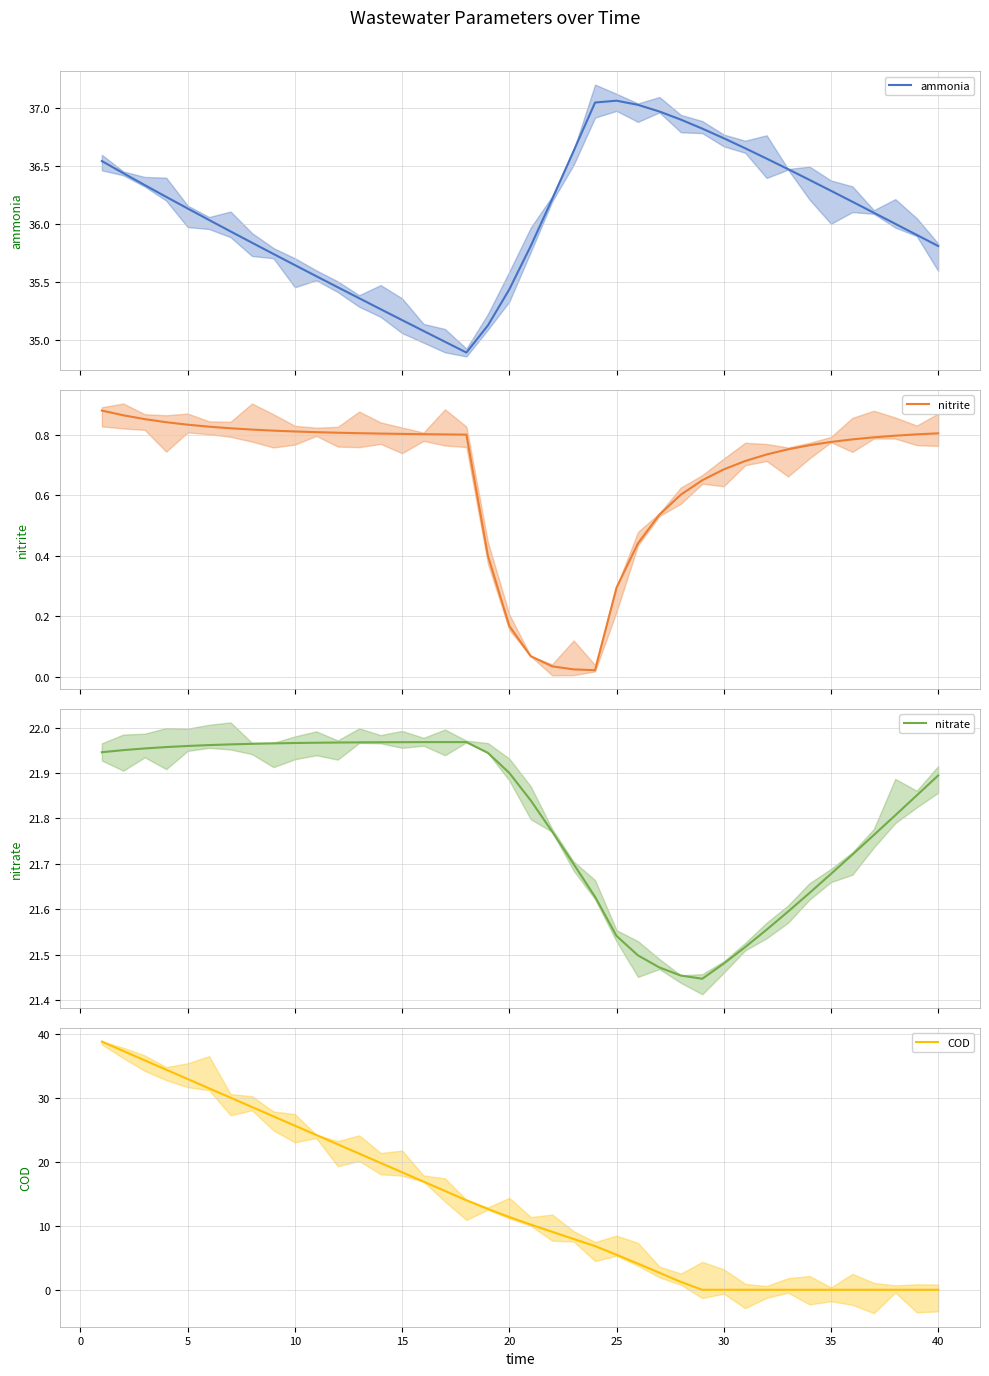

What is the maximum value for nitrate?

22.0